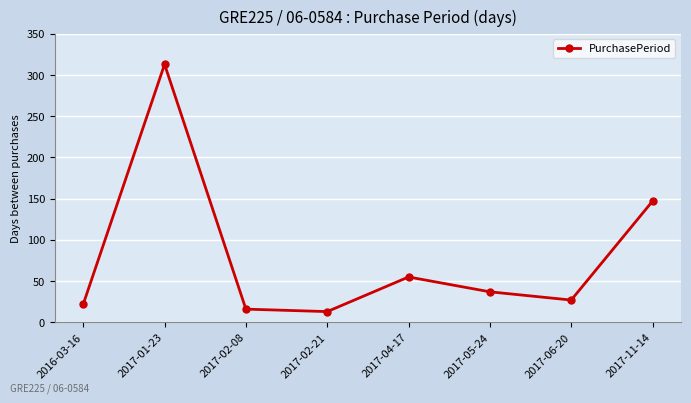

What is the minimum value shown in the chart?

13